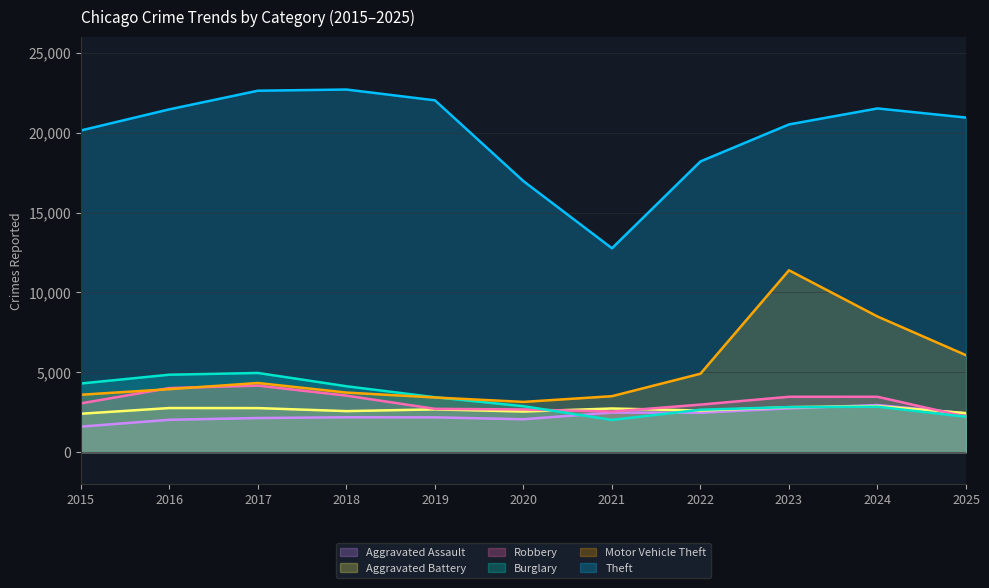

Rank the series by their maximum value, from highest to lowest.

Theft, Motor Vehicle Theft, Burglary, Robbery, Aggravated Assault, Aggravated Battery